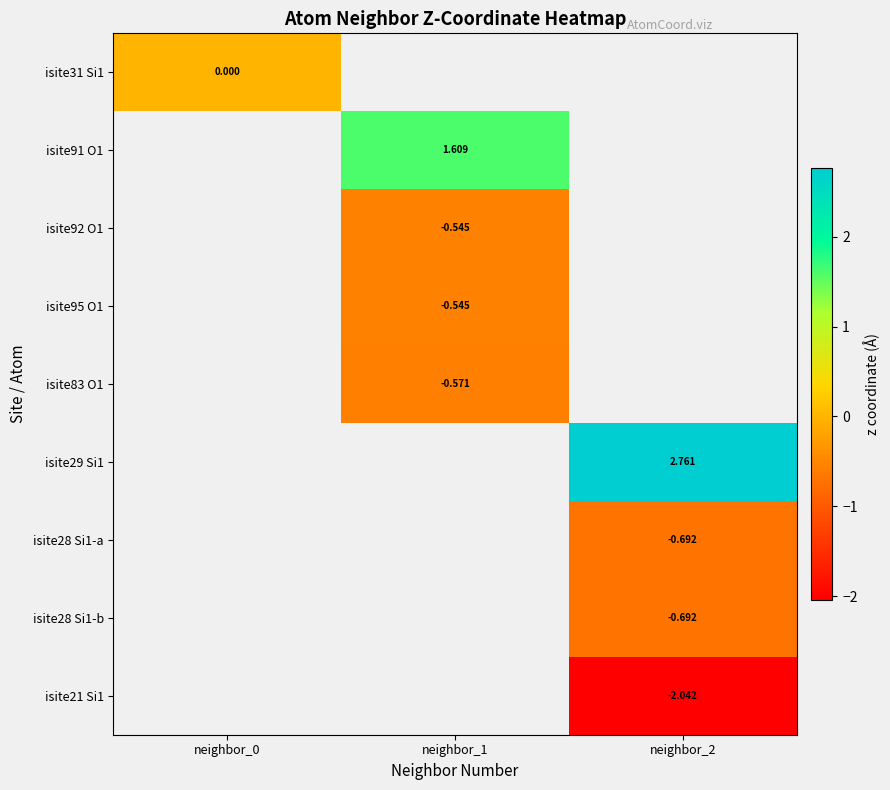

At which category does the chart reach its peak across all series?

neighbor_2